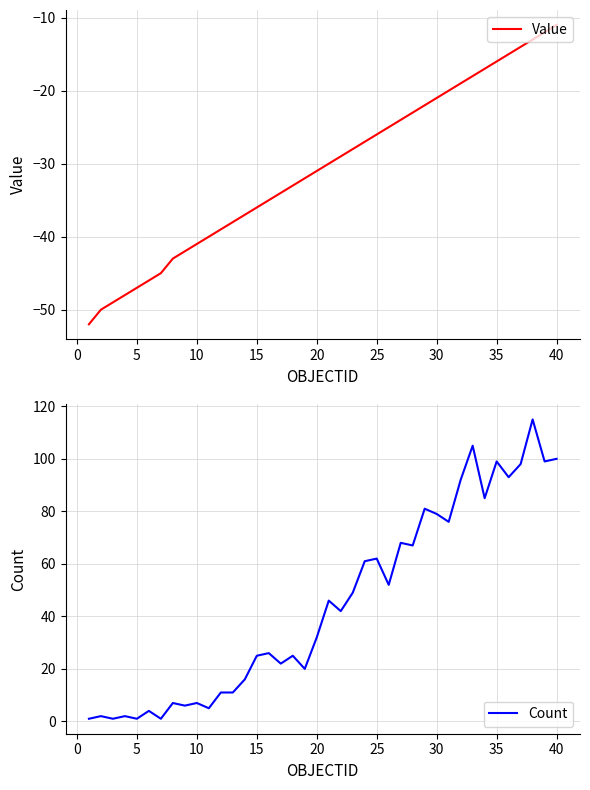

How many interior local peaks does the Count series have?

14